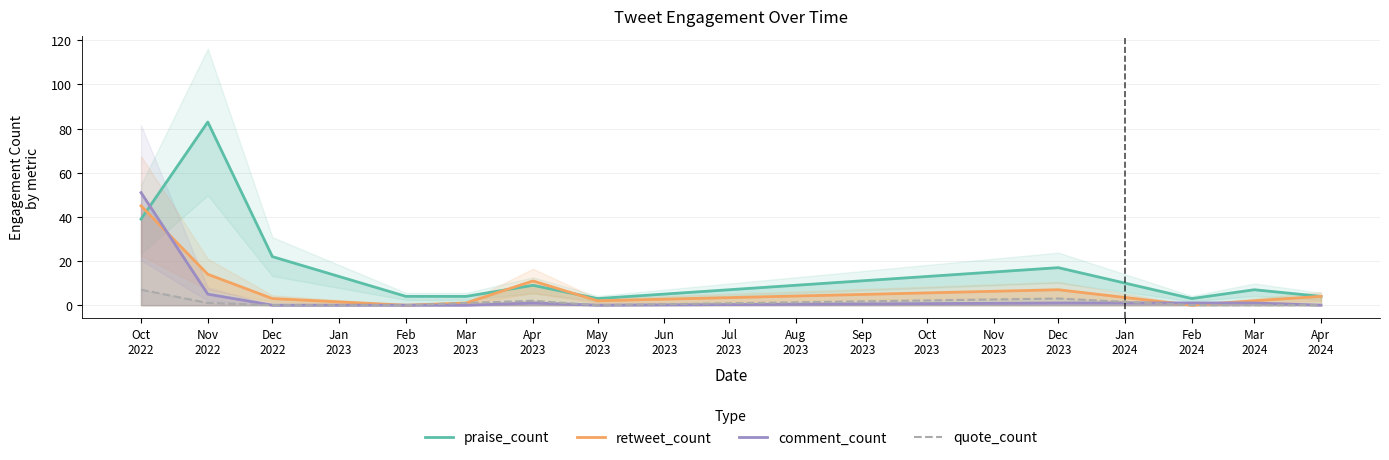

True or false: quote_count and praise_count intersect in this chart.

False